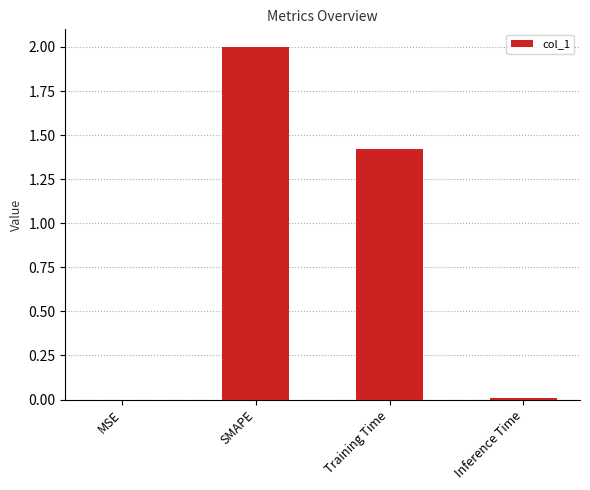

What is the sum of all values?

3.4